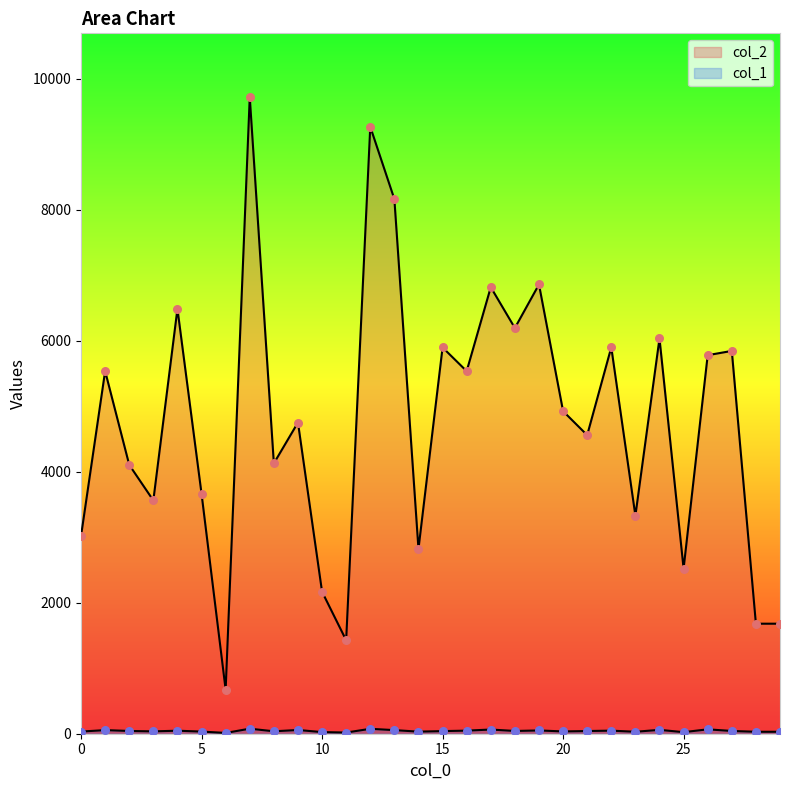

Is the value of col_1 at 11 greater than the value of col_2 at 14?

No